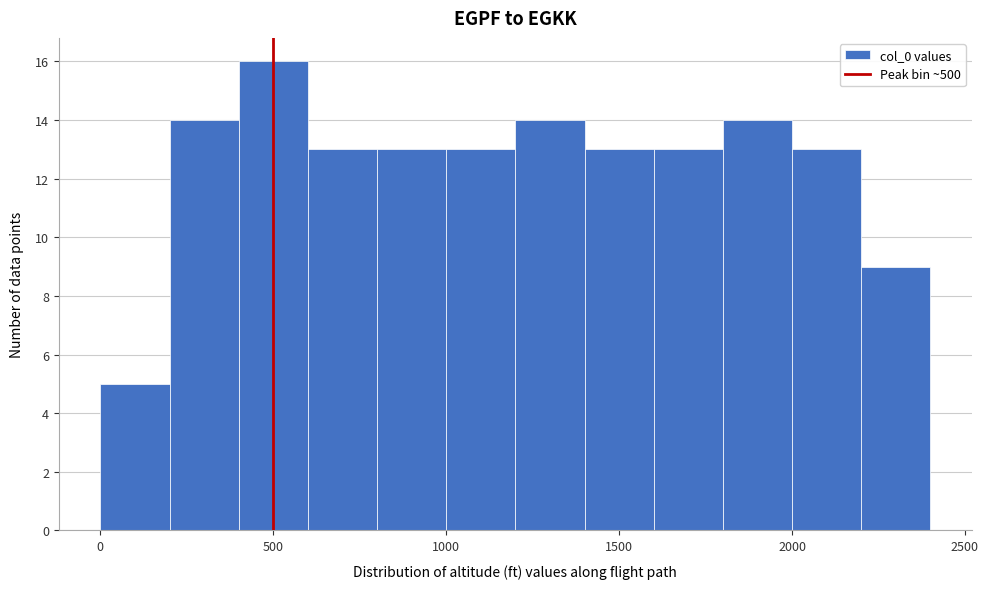

Reading left to right, list every bar in this chart as the range it spans on the x-axis followed by its height. The values are not printed on the chart, so give them approximately, as read against the axis.

0 to 200: 5
200 to 400: 14
400 to 600: 16
600 to 800: 13
800 to 1000: 13
1000 to 1200: 13
1200 to 1400: 14
1400 to 1600: 13
1600 to 1800: 13
1800 to 2000: 14
2000 to 2200: 13
2200 to 2400: 9